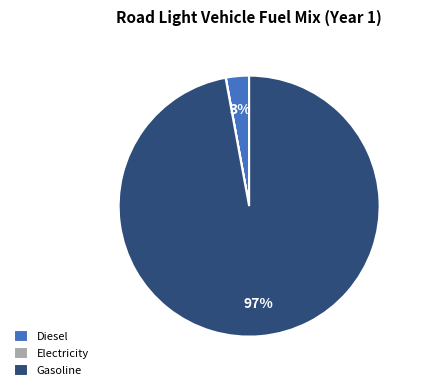

Do Gasoline and Diesel together represent more than half of the pie?

Yes